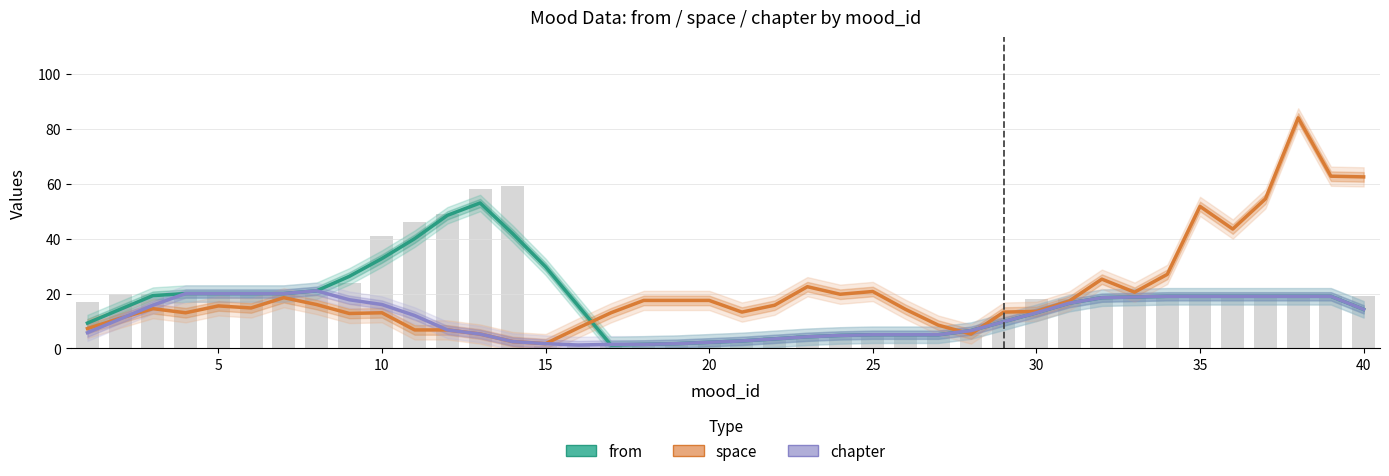

At which label does space (smooth) reach its minimum?

15